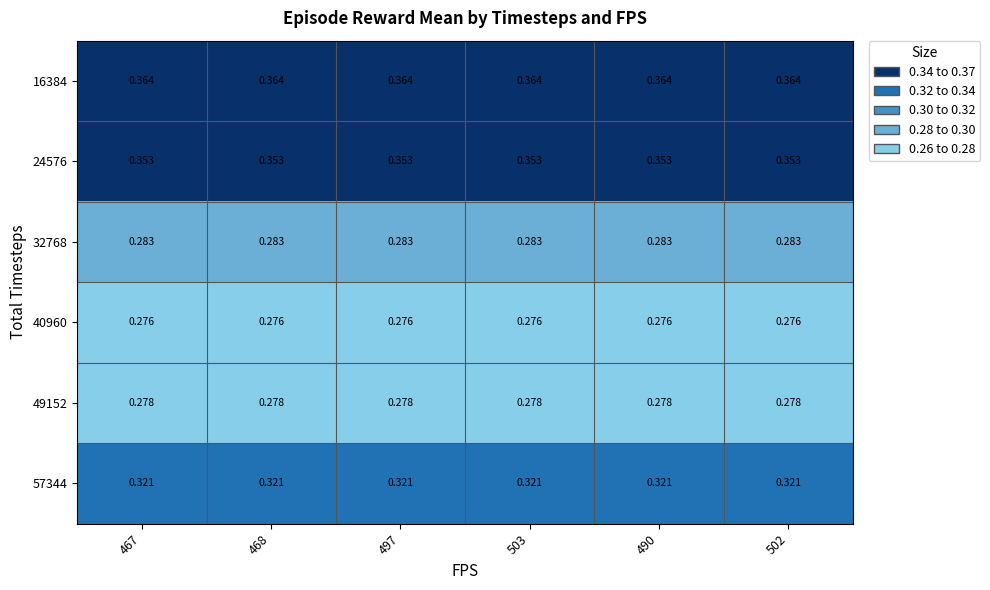

At how many categories does at least one series exceed 0?

6